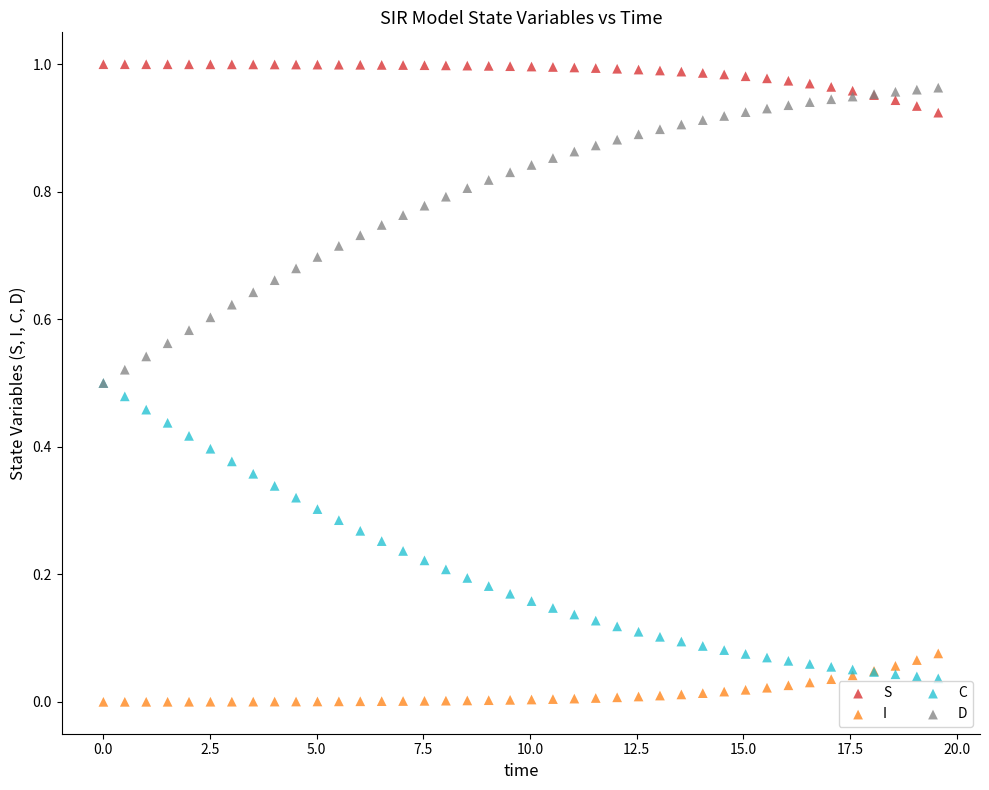

What are all the series names shown in the legend?

S, I, C, D